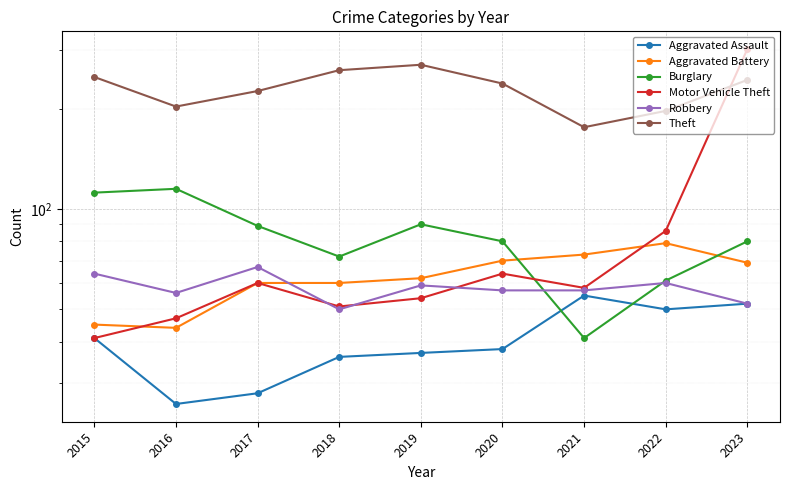

Where do Burglary and Aggravated Battery first cross each other?

2020 and 2021